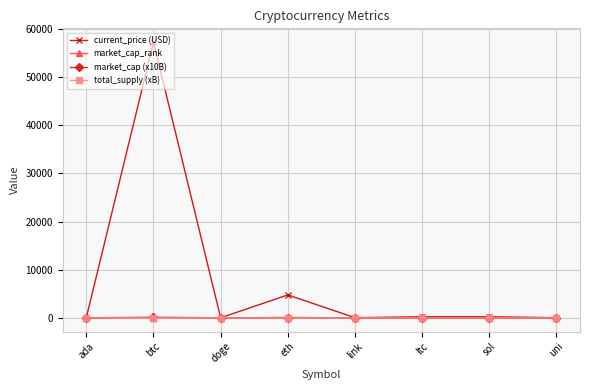

Is this an area chart (filled region under the line)?

No